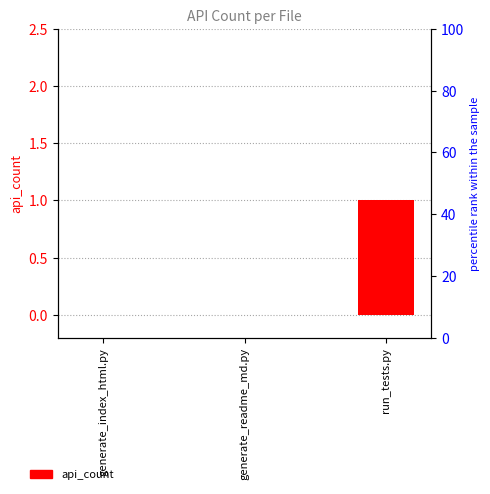

How many positive values are there?

1